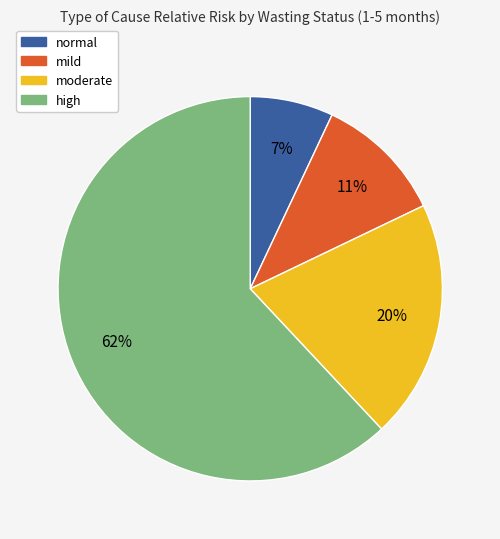

To the nearest percent, what is the difference between the largest and smallest slice percentages?

55%